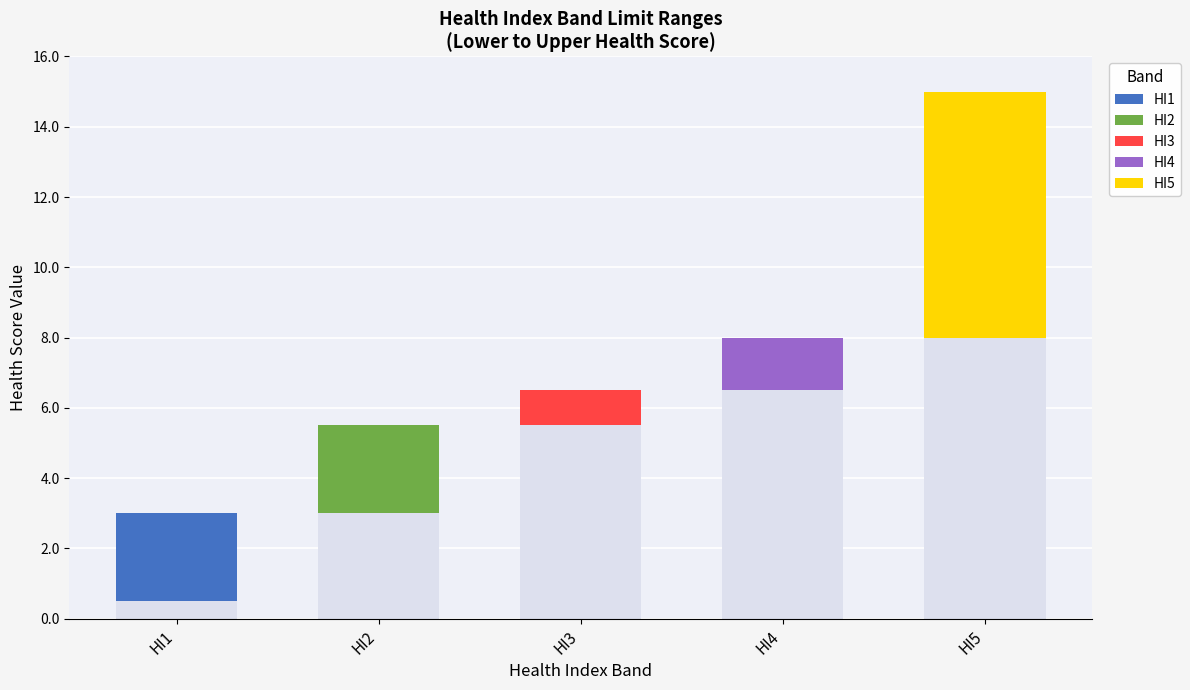

The value of Upper at HI1 is 4.6. True or false?

False